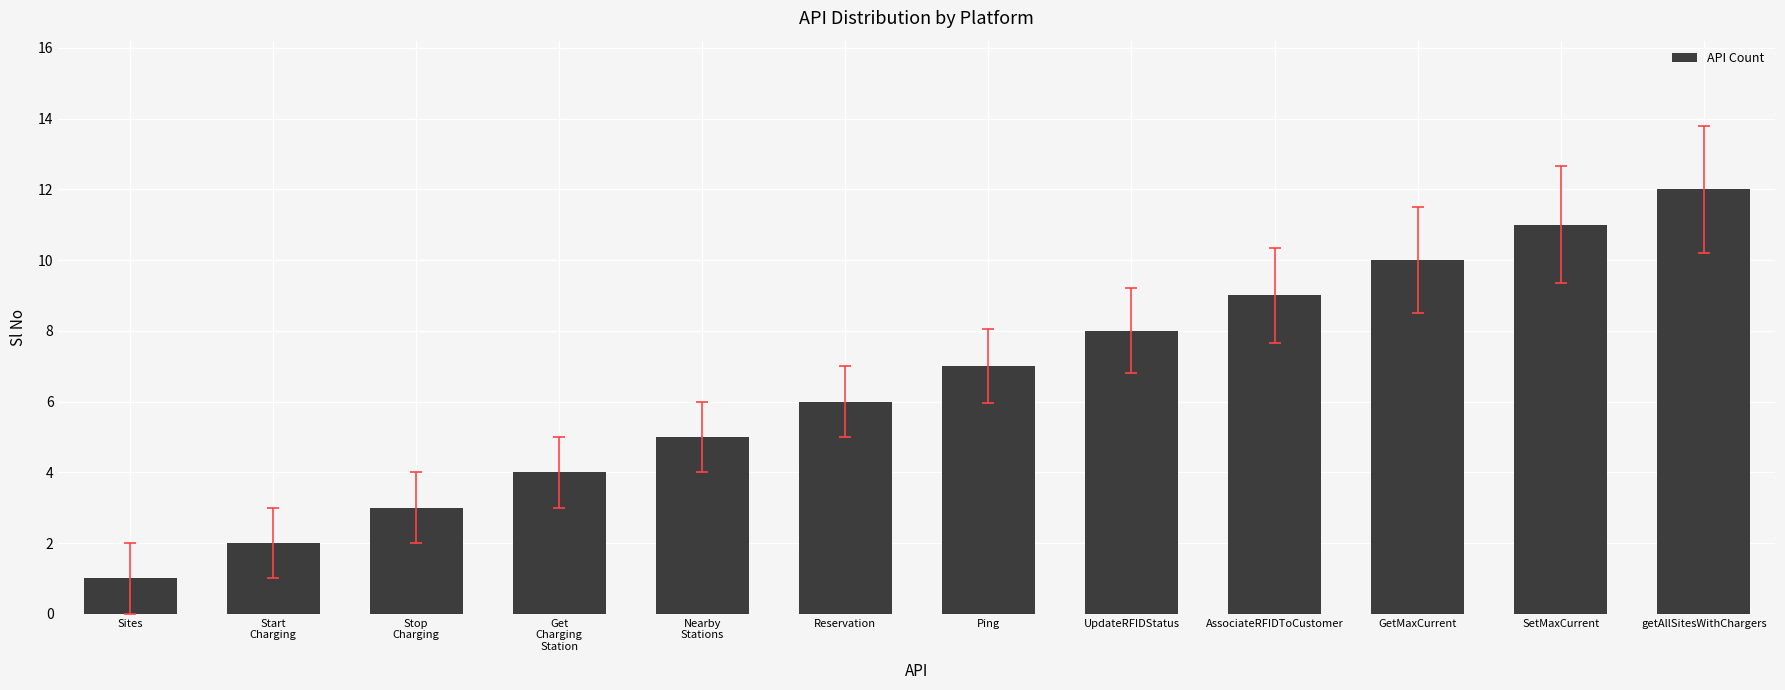

Which category has the lowest value across all series?

Sites